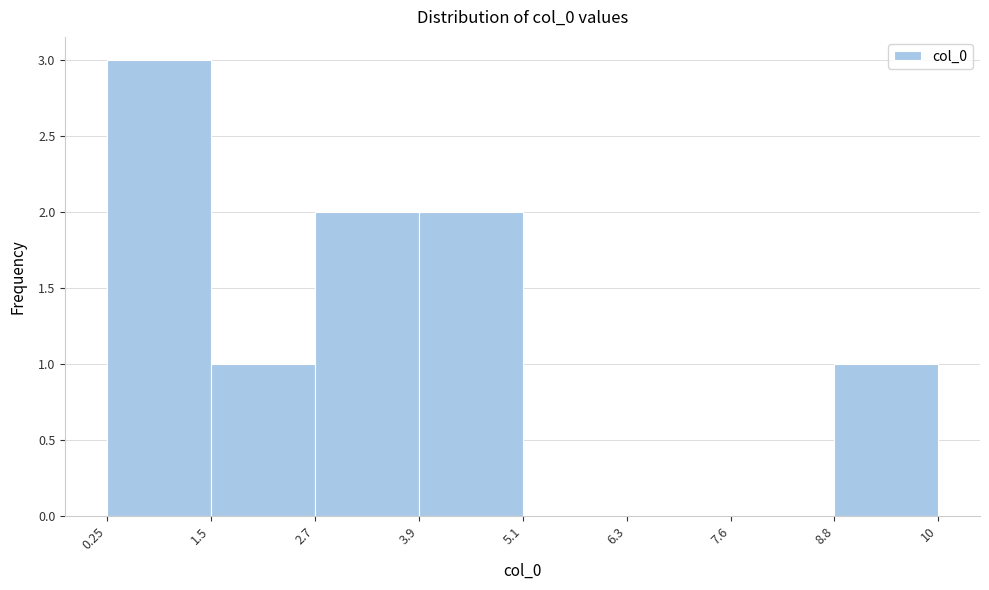

Which range on the x-axis has the tallest bar?

0.25 to 1.5